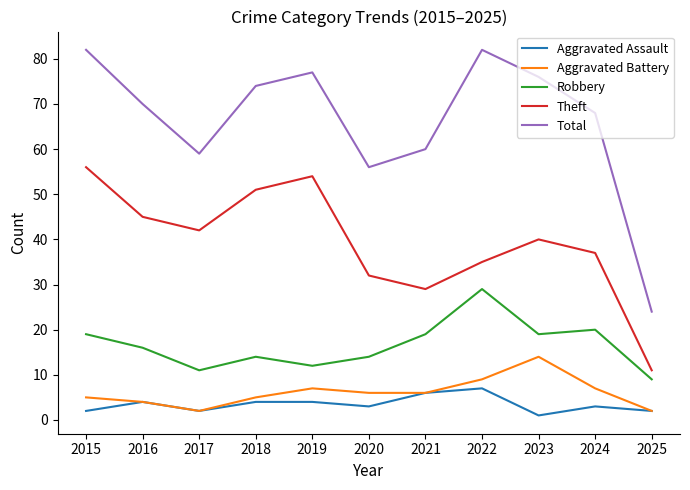

True or false: Theft and Aggravated Battery intersect in this chart.

False